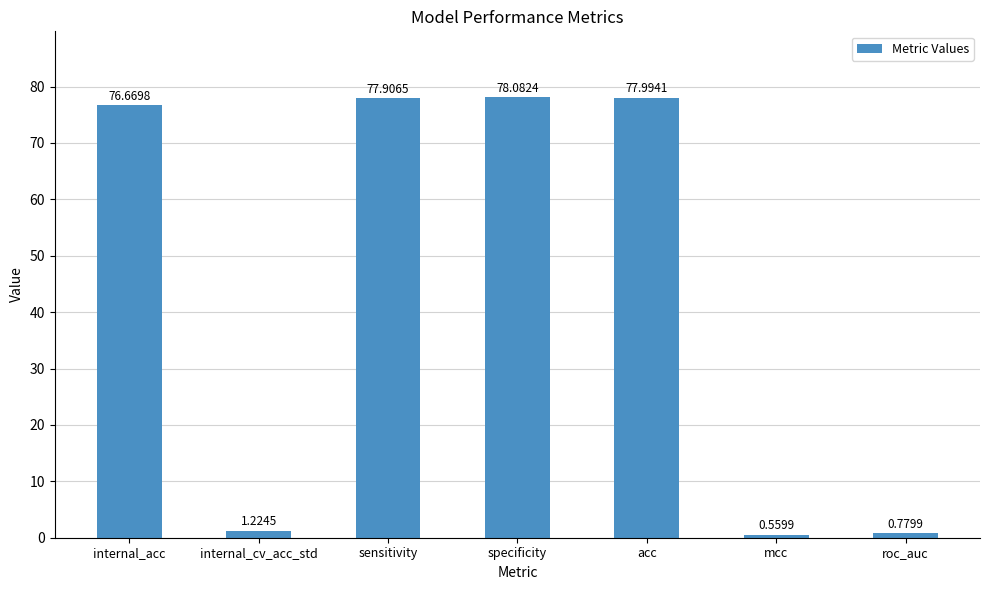

List the labels in order of value, largest first.

specificity, acc, sensitivity, internal_acc, internal_cv_acc_std, roc_auc, mcc